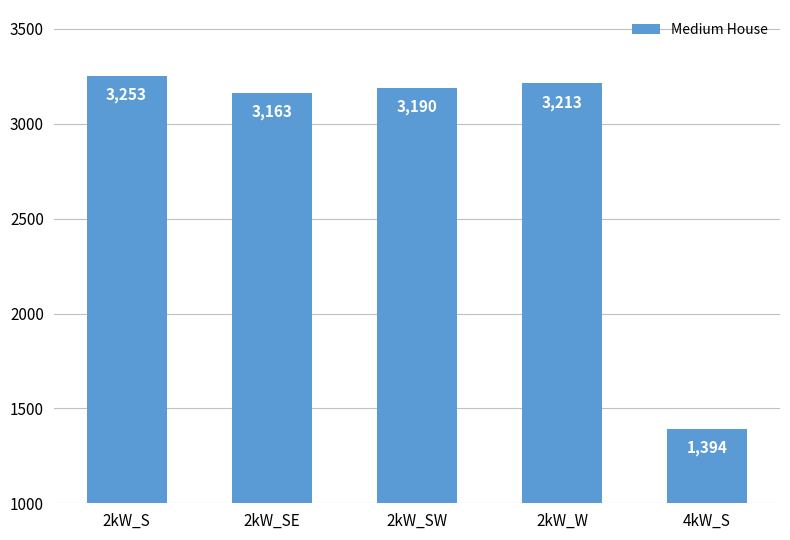

Between 2kW_S and 4kW_S, which is larger?

2kW_S